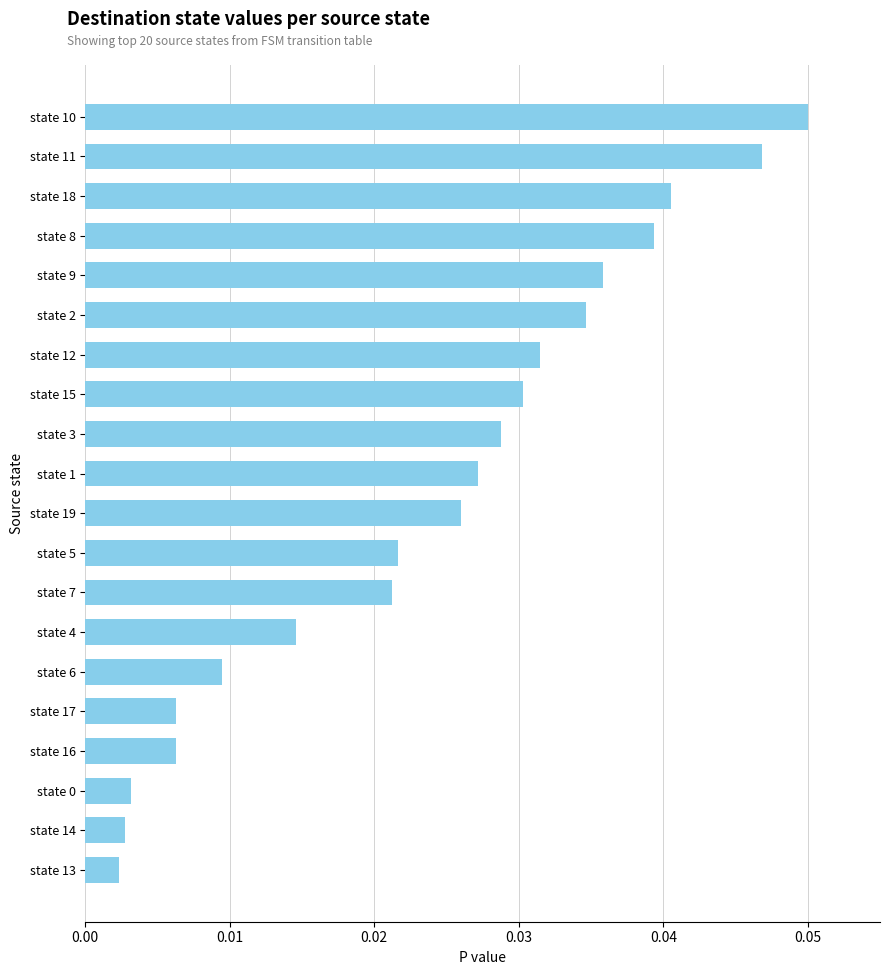

At which category does the chart reach its peak across all series?

state 10